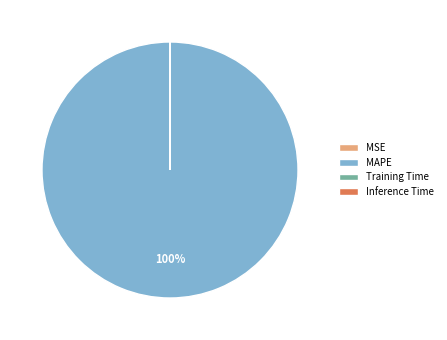

What percentage is the MAPE slice, to the nearest percent?

100%